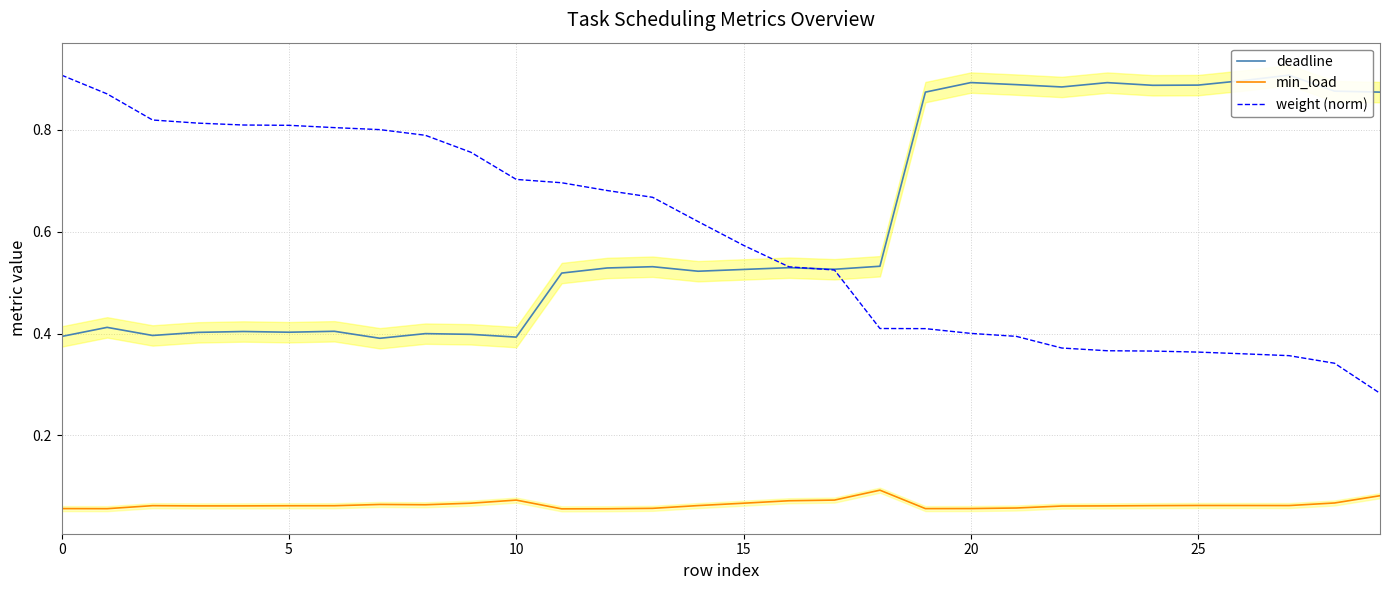

Which category has the lowest value across all series?

11